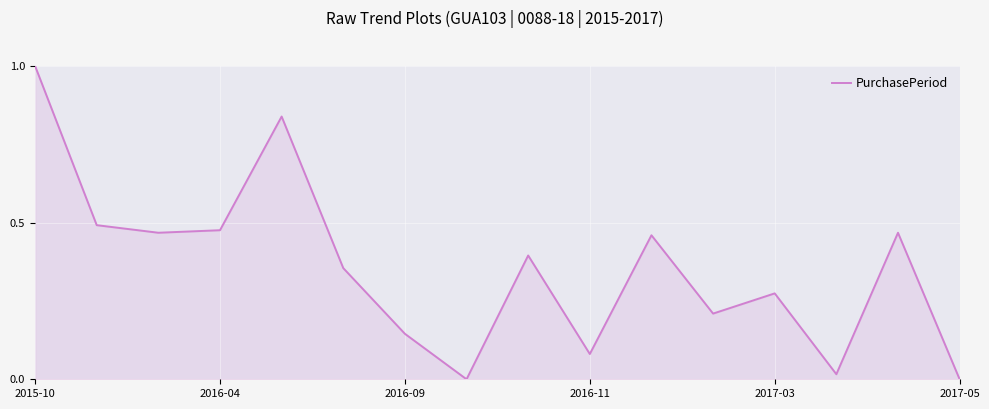

What is the difference between the maximum and minimum values?

1.0